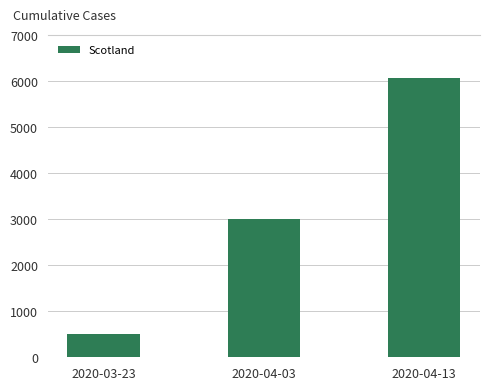

What is the label of the 1st bar from the left?

2020-03-23